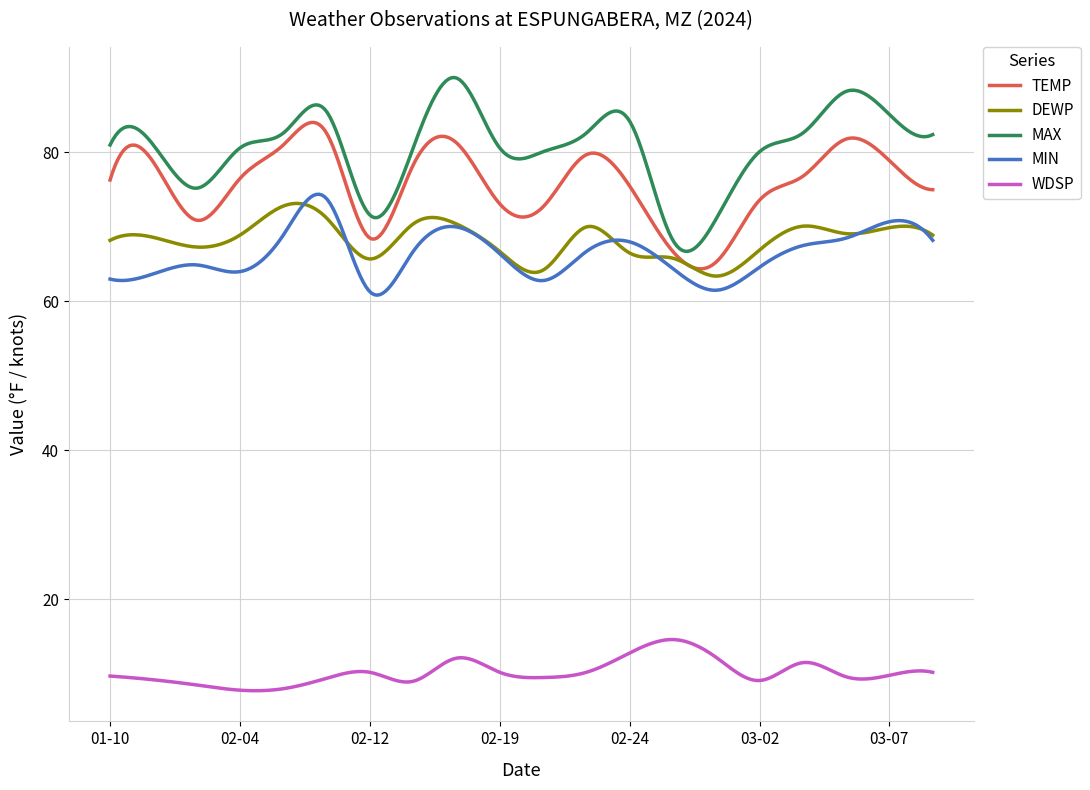

How many lines are shown in the chart?

5